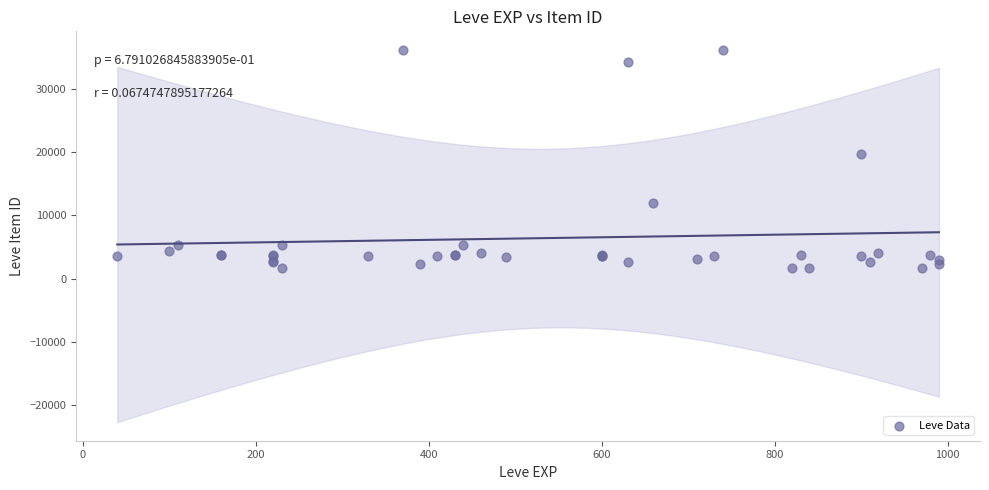

What Y value in the scatter plot is closest to 18967?

19744